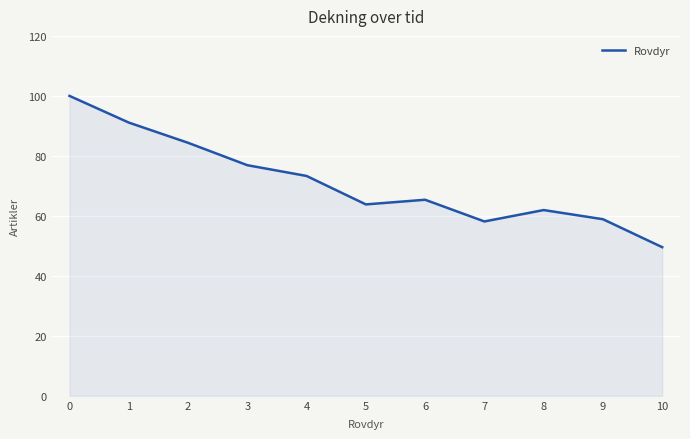

How many categories are shown in the chart?

11